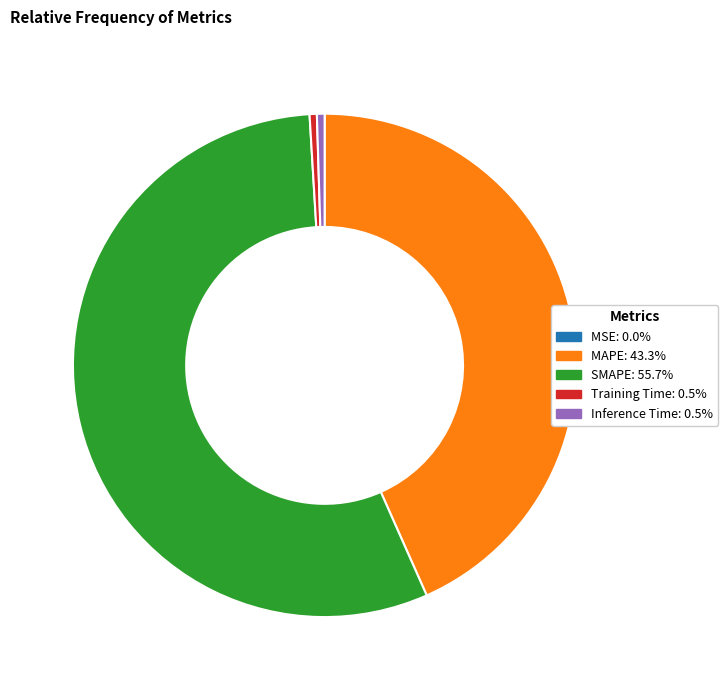

Is SMAPE: 55.7% the majority of the pie?

Yes